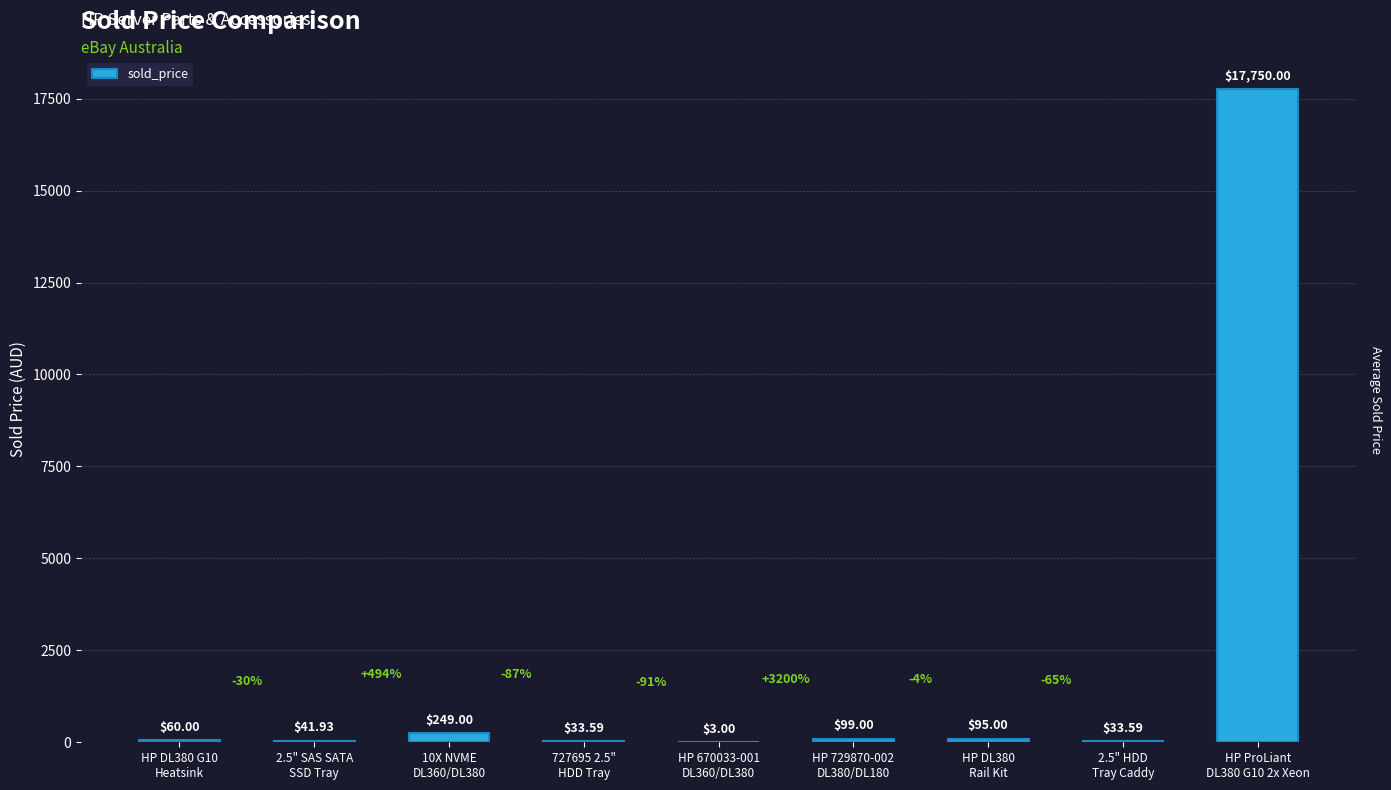

Reading right to left, what are all the values shown in this chart?

17750.0	33.6	95.0	99.0	3.0	33.6	249.0	41.9	60.0